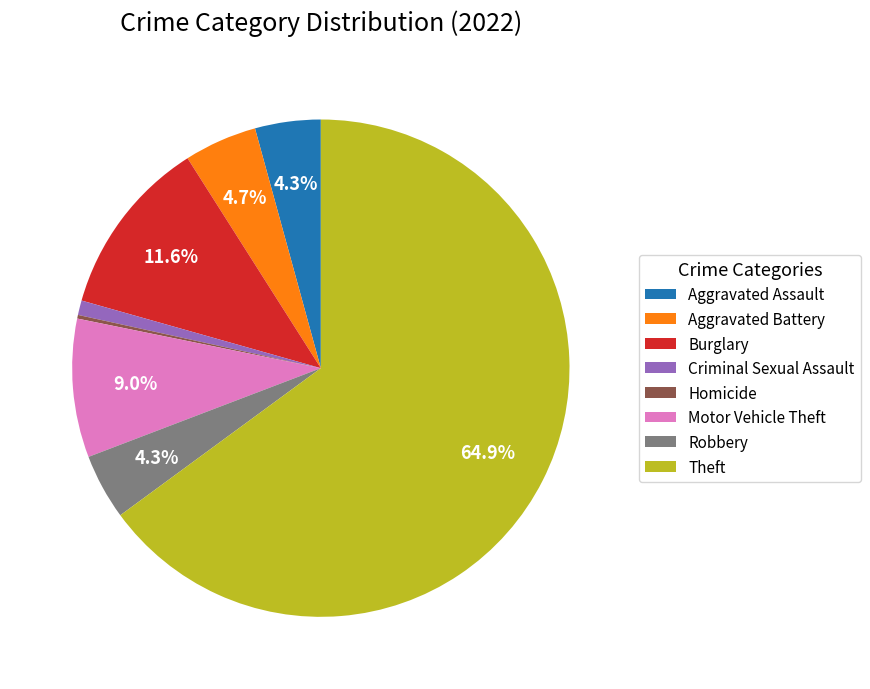

Which slice represents more than half of the pie?

Theft